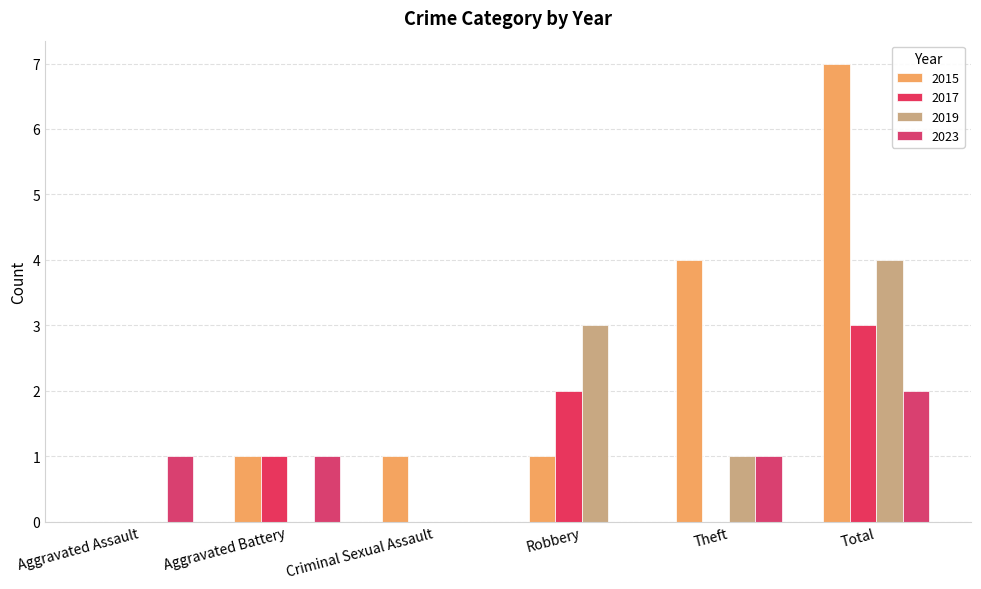

Does the chart contain stacked bars?

No